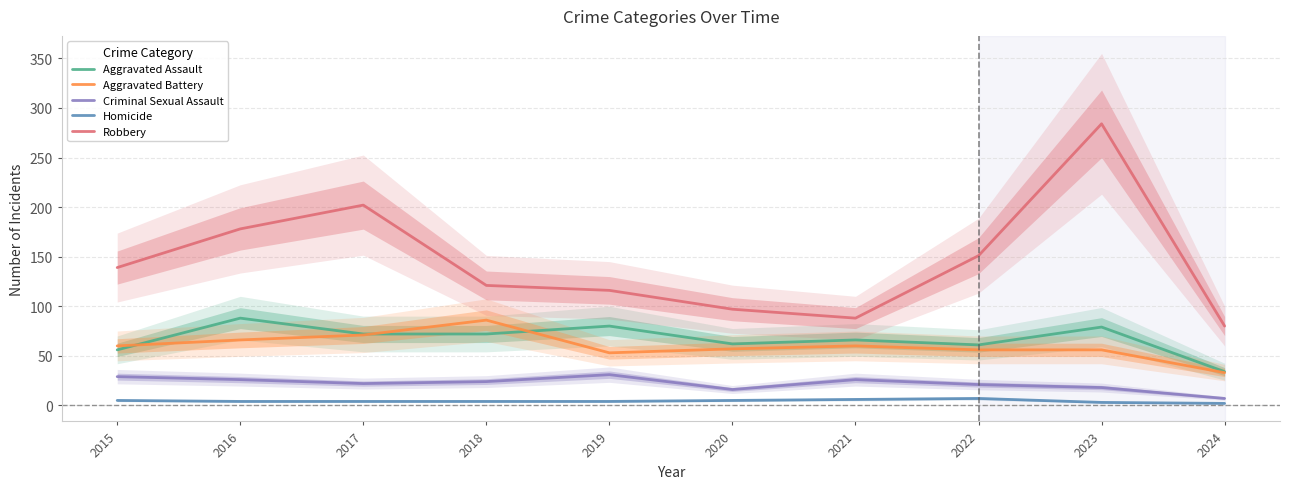

Where is the first local minimum for Aggravated Assault?

2020